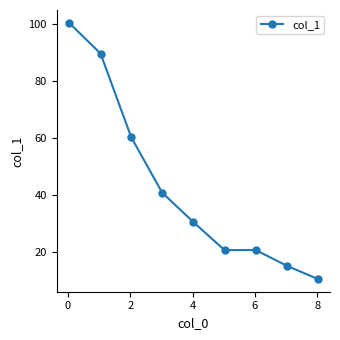

What is the smallest value displayed?

10.6